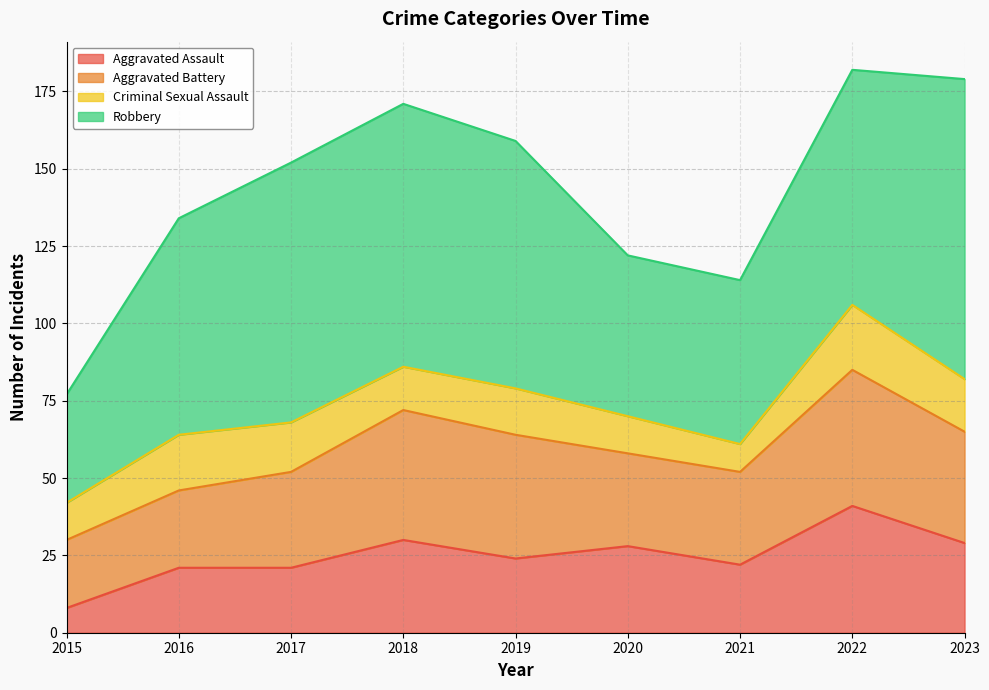

What is the approximate value of Aggravated Assault at 2016?

21